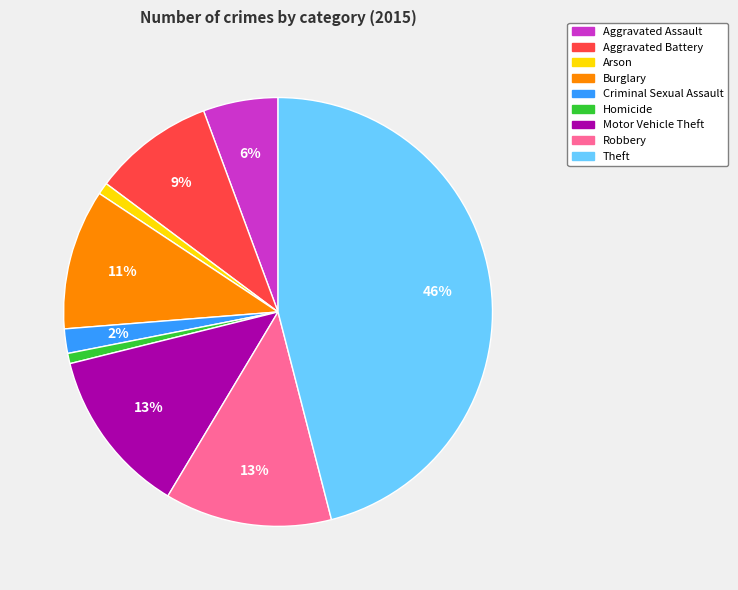

To the nearest percent, what is the average slice percentage?

11%